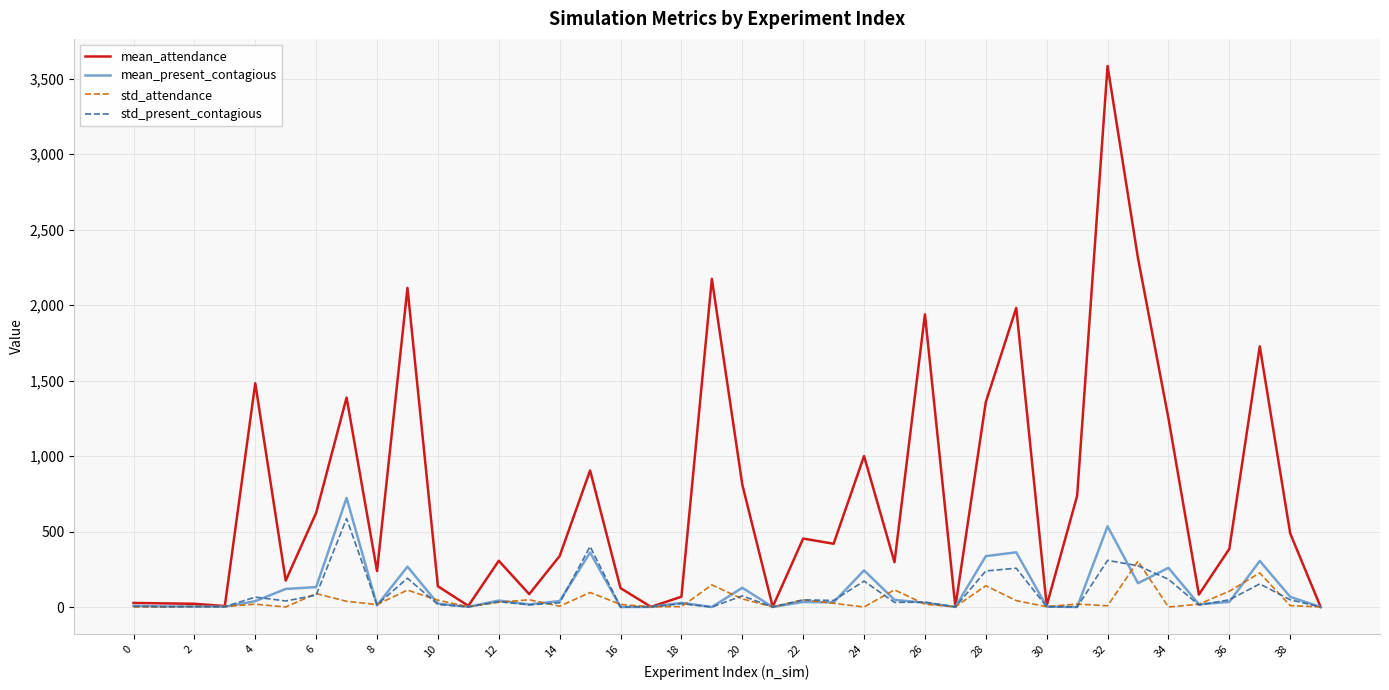

What are all the series names shown in the legend?

mean_attendance, mean_present_contagious, std_attendance, std_present_contagious